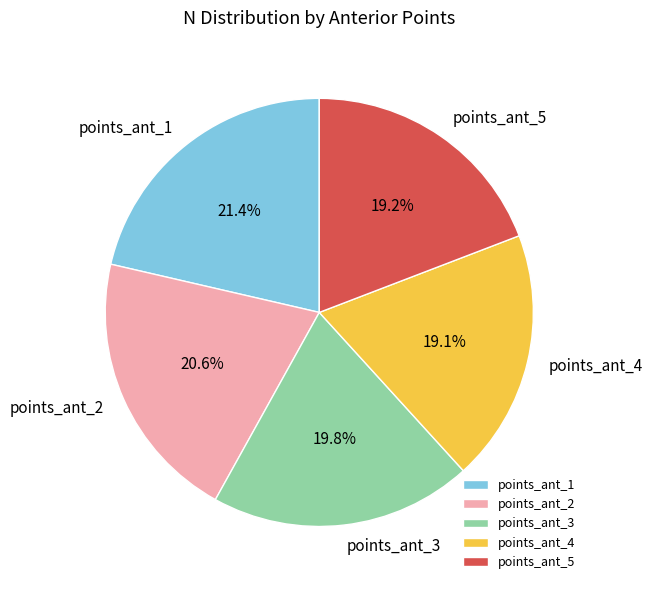

Which category has the biggest portion of the pie?

points_ant_1